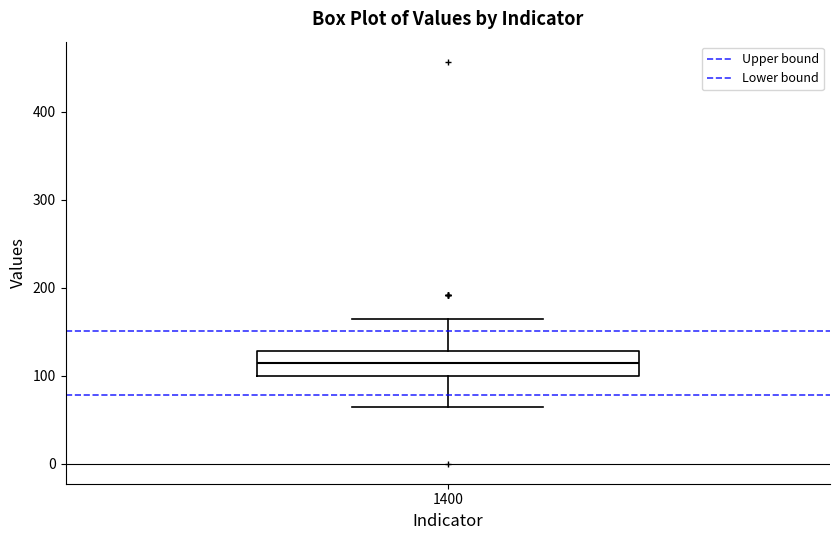

Read this box plot against the y-axis: the position of the median line, the range covered by the box, and the ends of both whiskers. The values are not printed on the chart, so give them approximately, as read against the axis.

median 110, box 100 to 130, whiskers 60 to 160